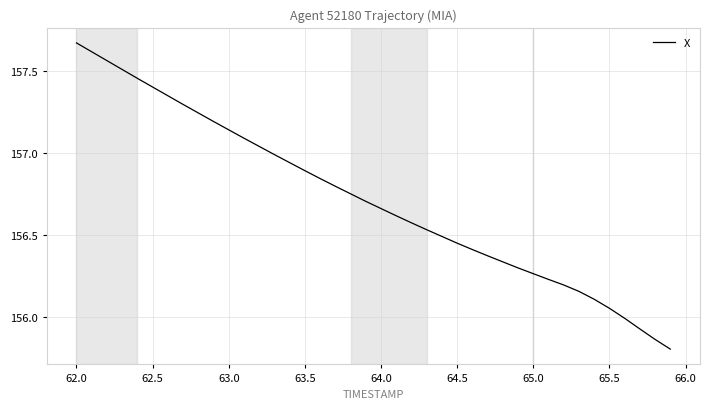

True or false: the data has more than 0 interior local peaks.

False